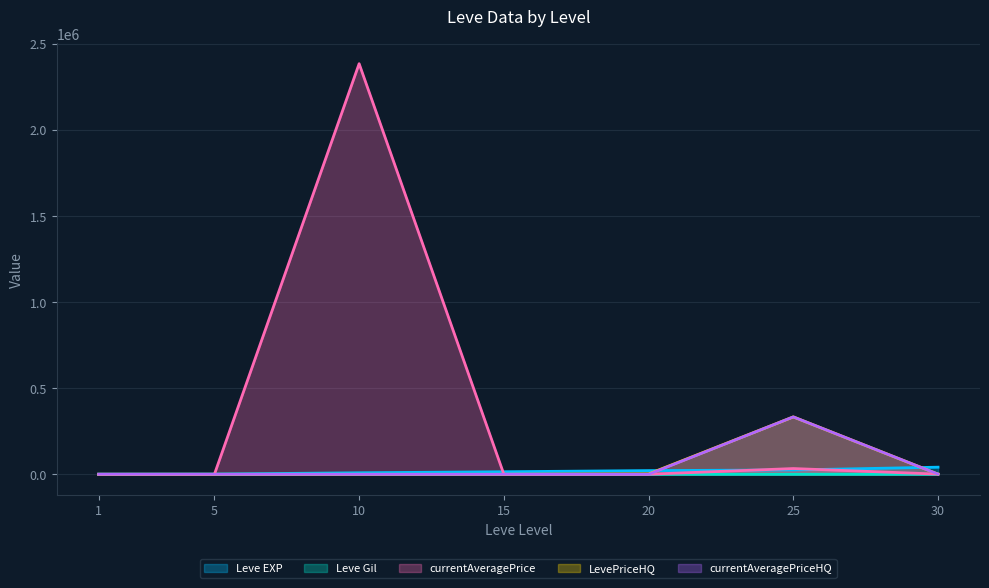

The Leve EXP series shows 25250.0 at 25. True or false?

True